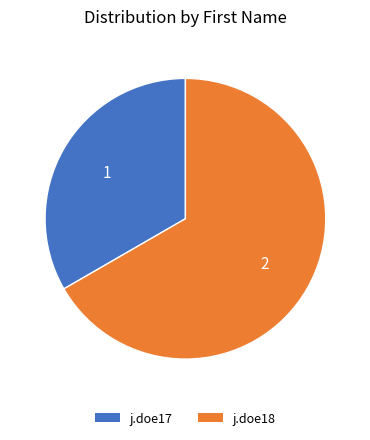

Is the sum of j.doe17 and j.doe18 greater than half?

Yes